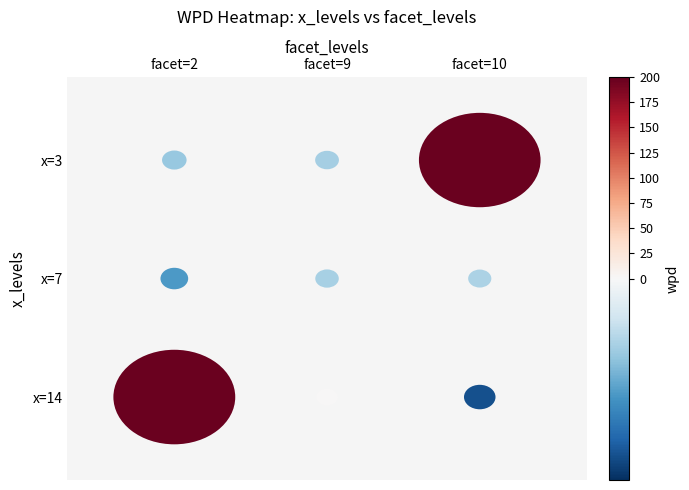

Is the value of 10 at 7 greater than the value of 9 at 3?

Yes